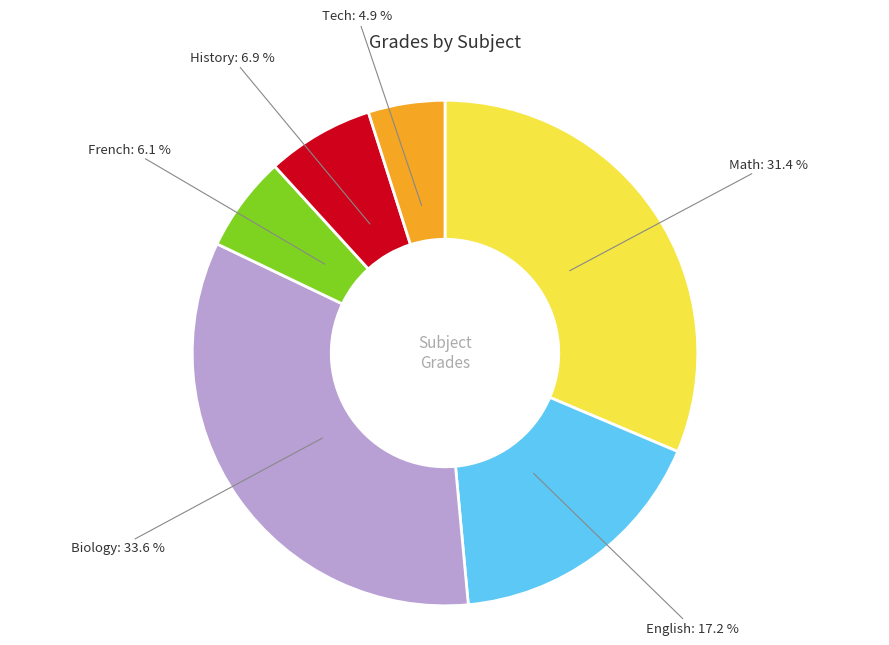

Is there a majority slice in this chart?

No